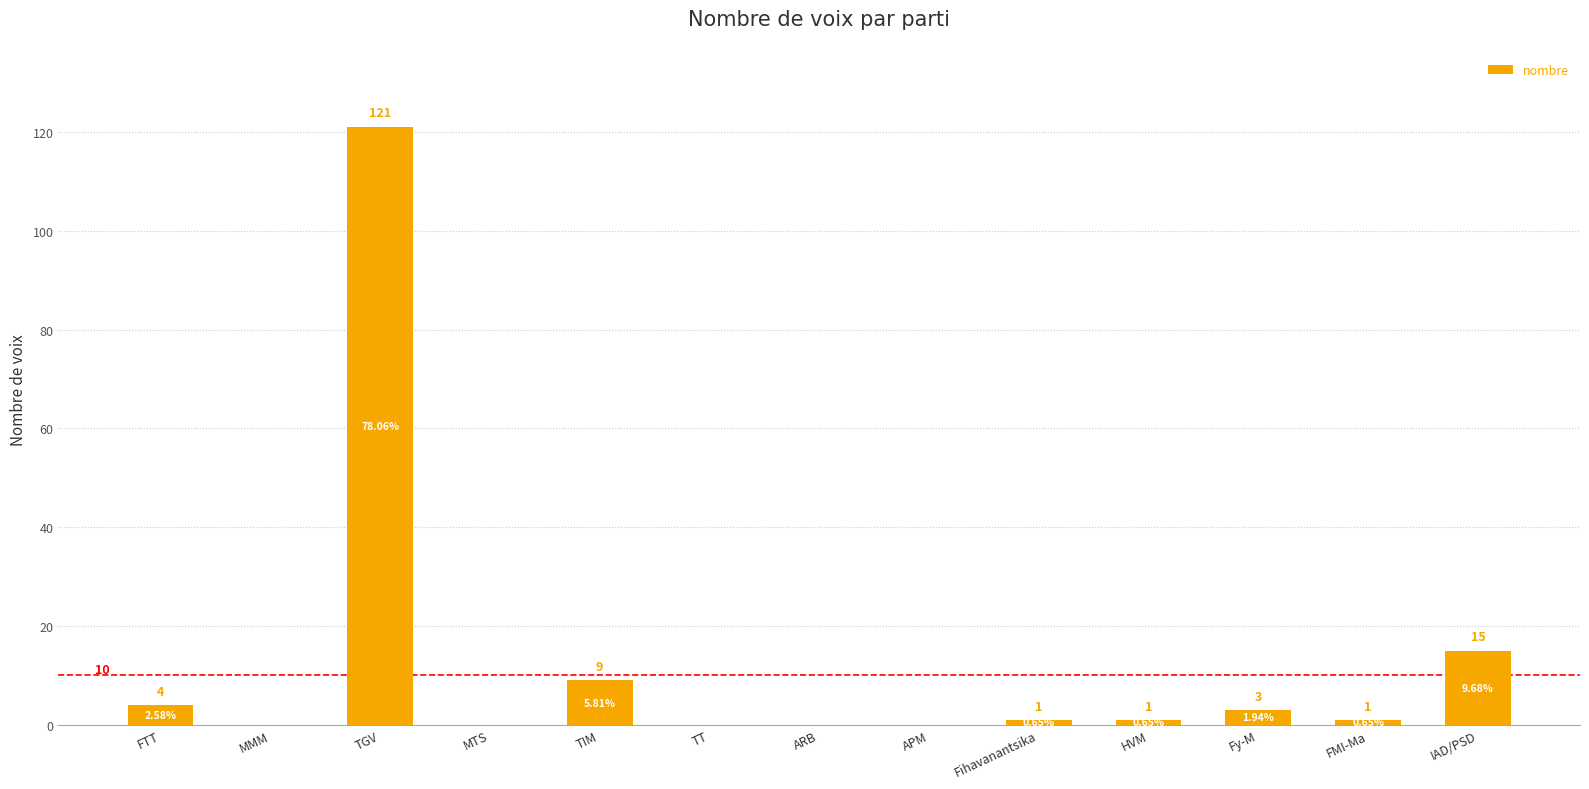

Are the bars horizontal?

No